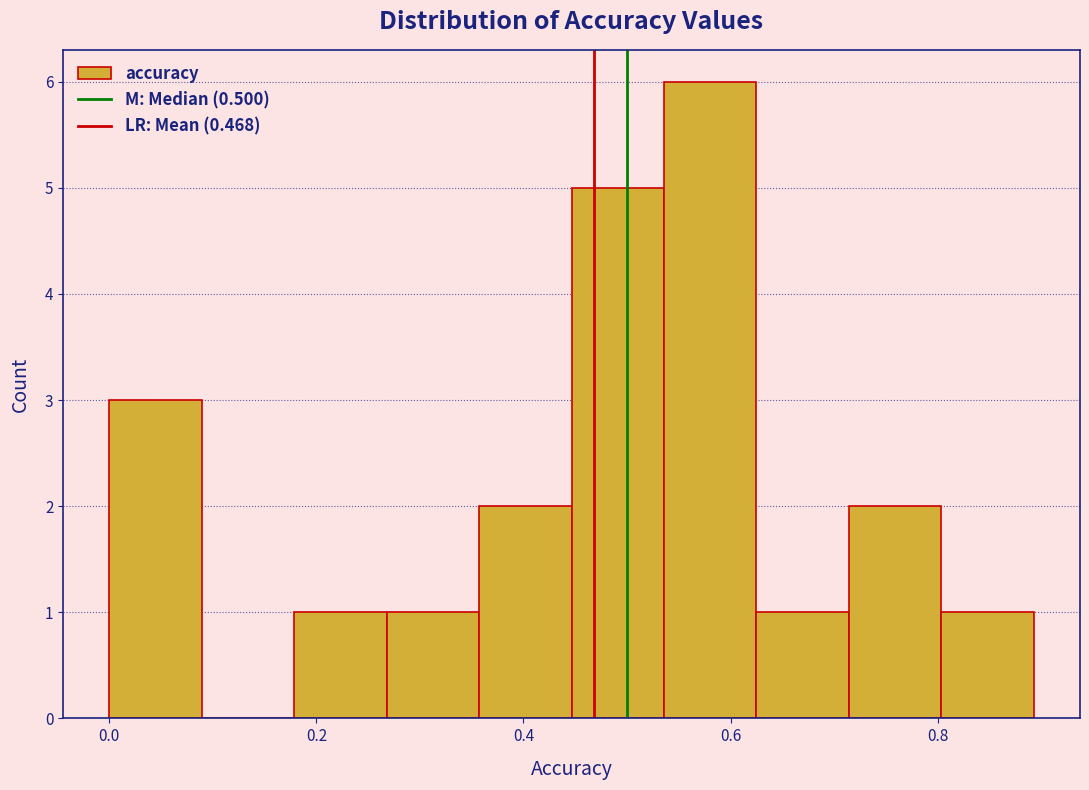

Over which range of the x-axis is the bar tallest?

0.54 to 0.62